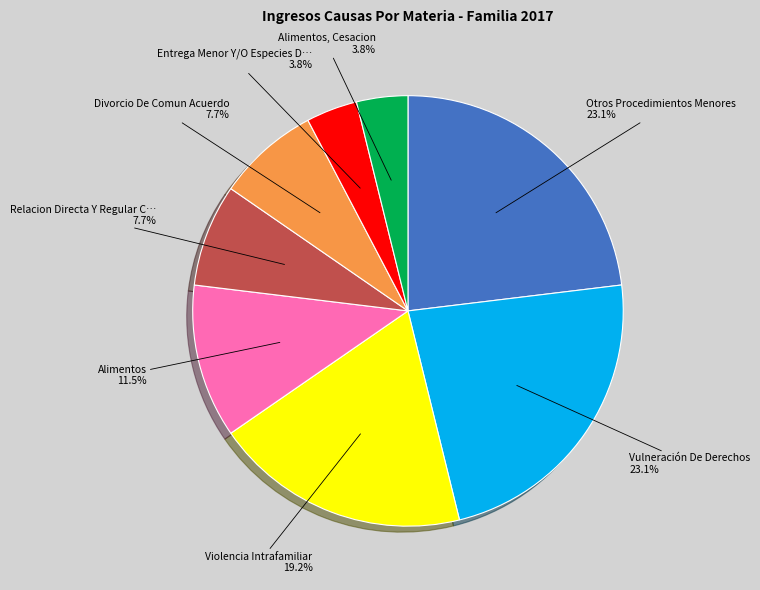

Is there a majority slice in this chart?

No